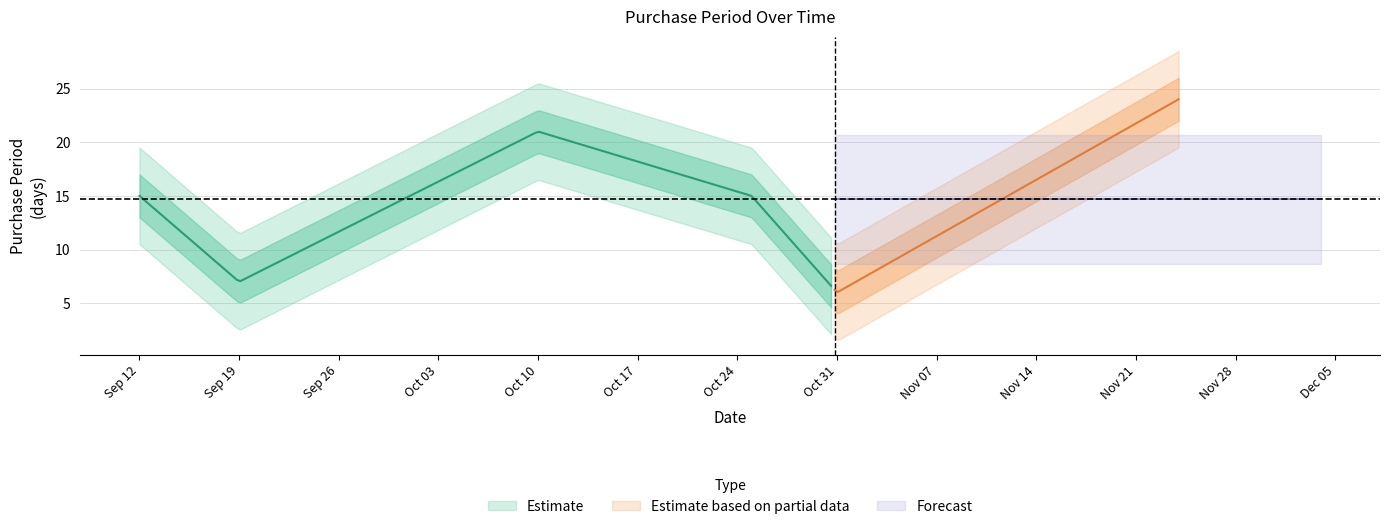

At which label does the data first exceed 15?

2017-10-10